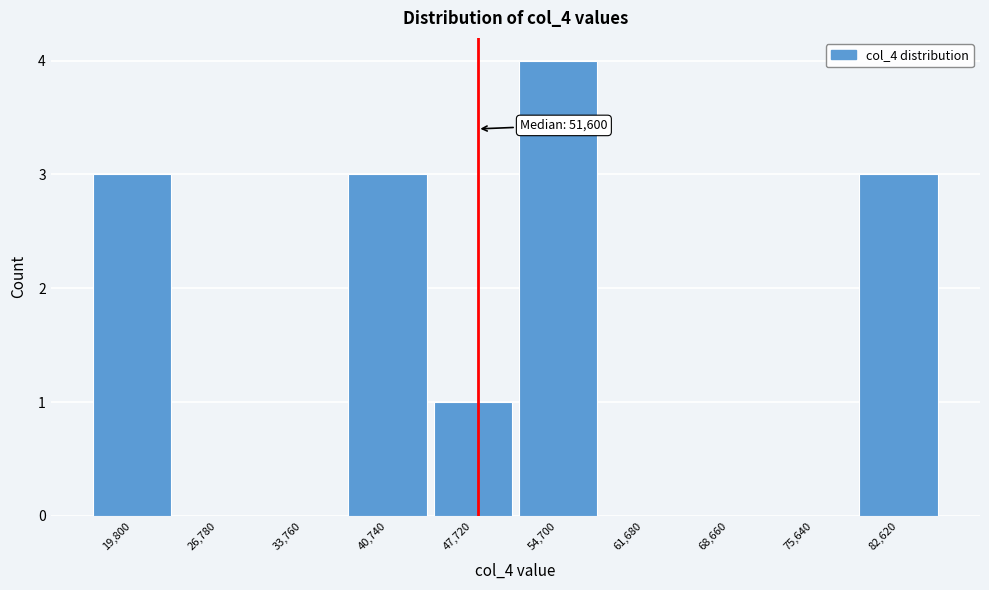

Reading left to right, what are all the values shown in this chart?

19,800=3	26,780=0	33,760=0	40,740=3	47,720=1	54,700=4	61,680=0	68,660=0	75,640=0	82,620=3